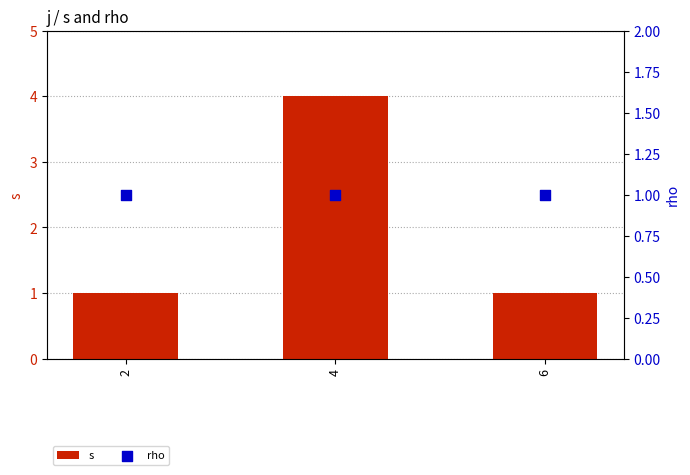

What are all the series names shown in the legend?

s, rho